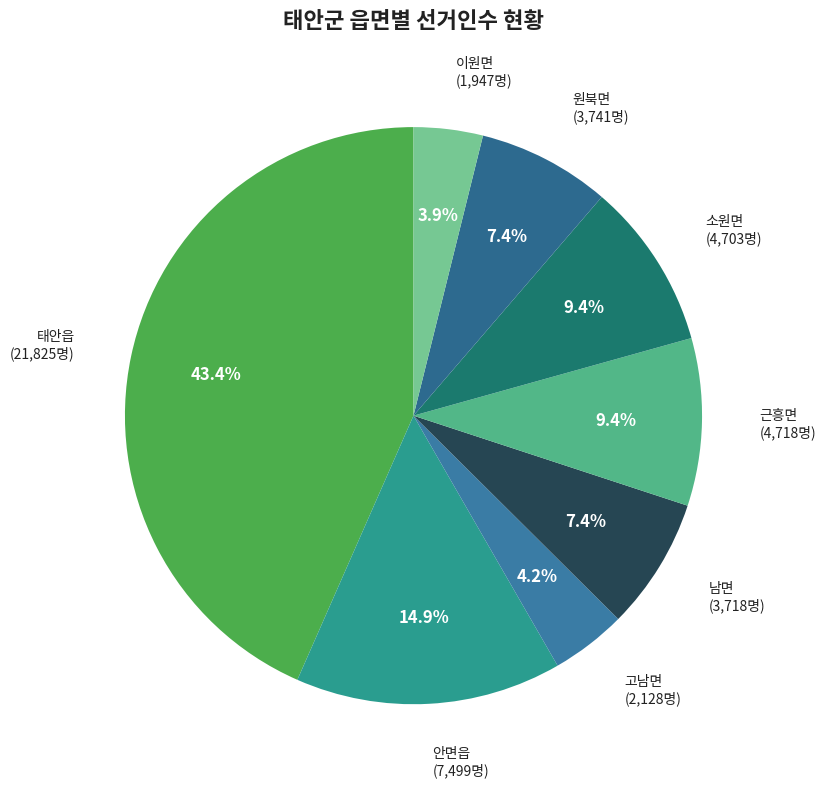

How many slices are in this pie chart?

8